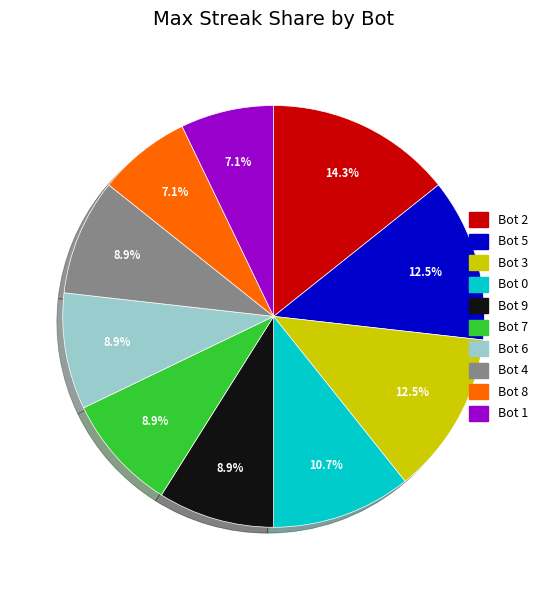

Does Bot 5 account for over 50% of the chart?

No